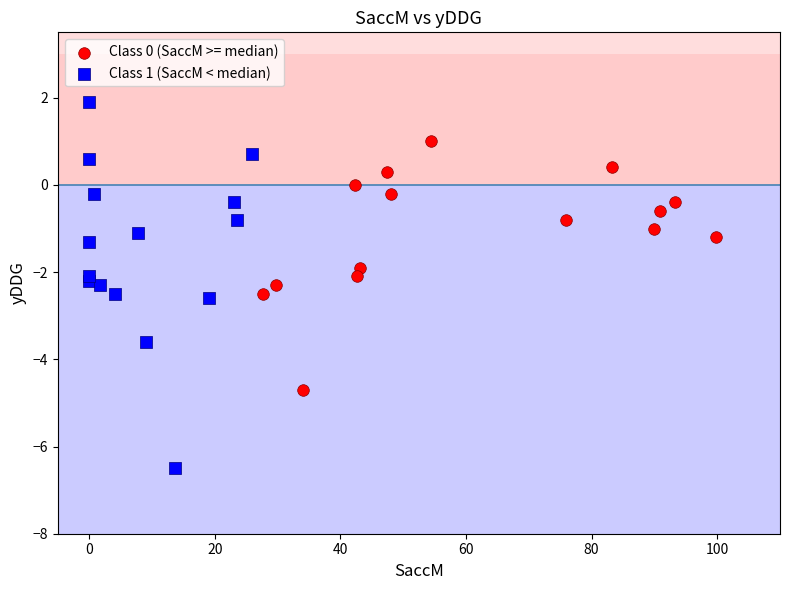

Which series contains the highest Y value?

Class 1 (SaccM < median)